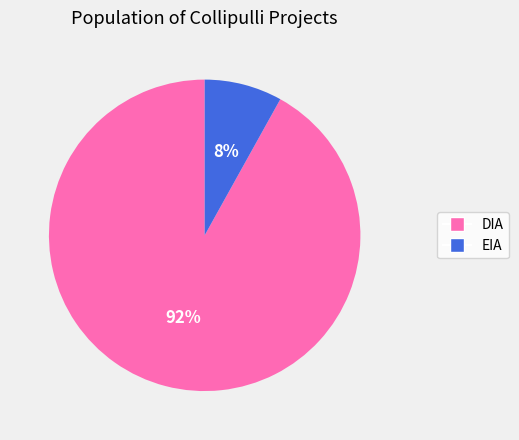

How many slices are in this pie chart?

2